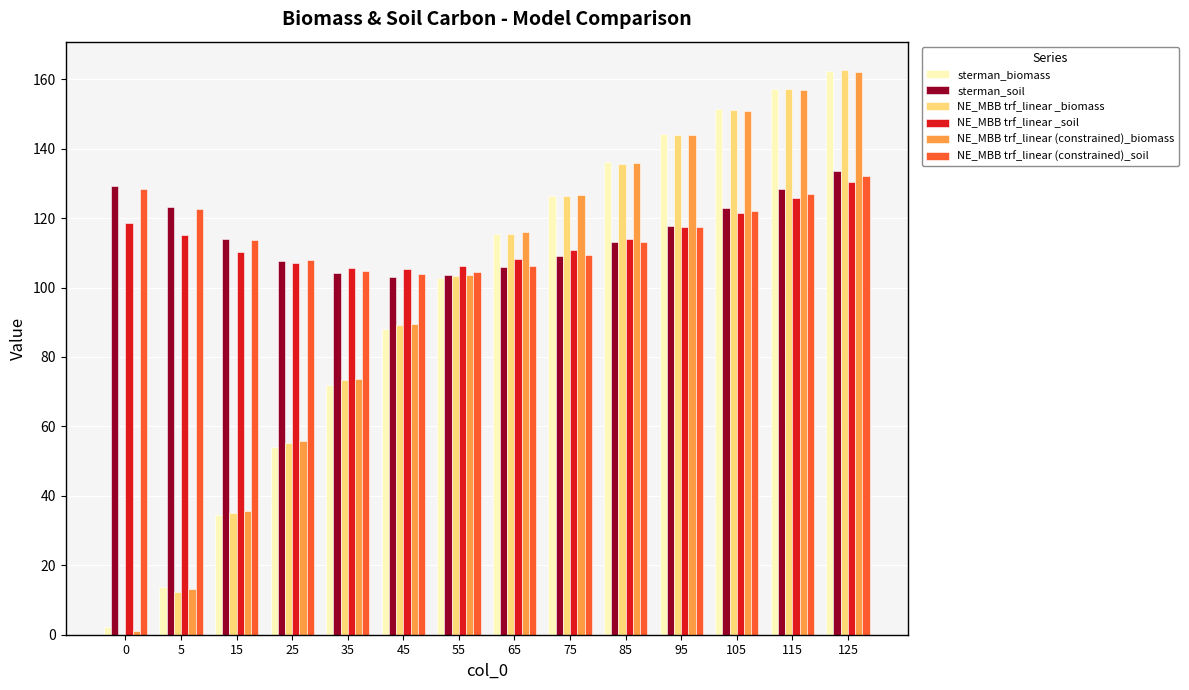

How many groups of bars are there?

14